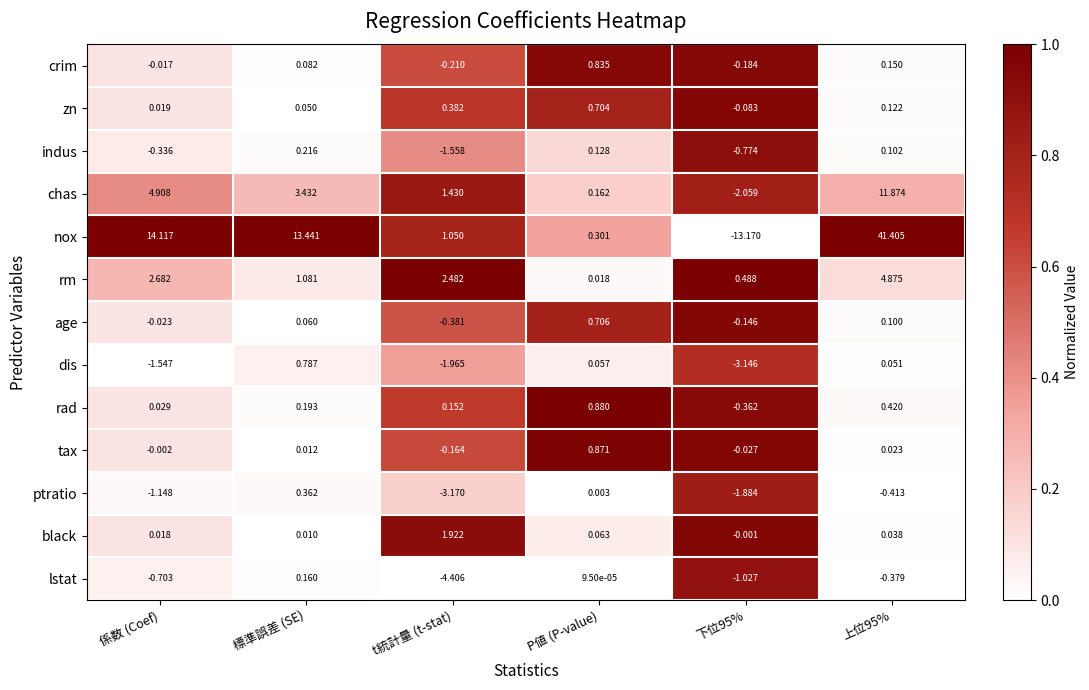

At how many categories does at least one series exceed 0?

6